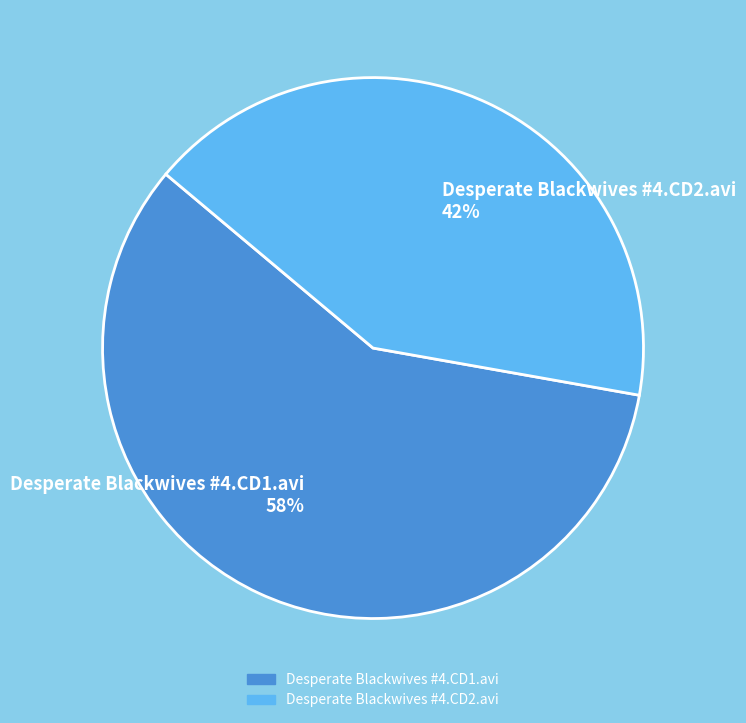

Is there a majority slice in this chart?

Yes